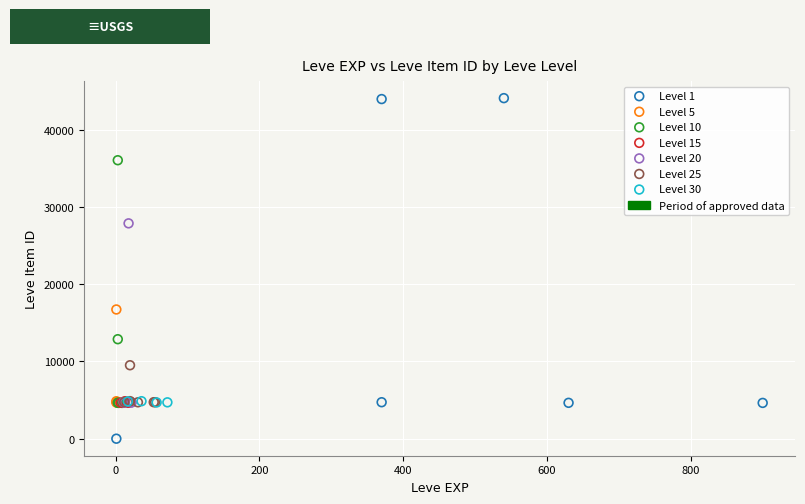

Which series reaches the minimum Y coordinate?

Level 1